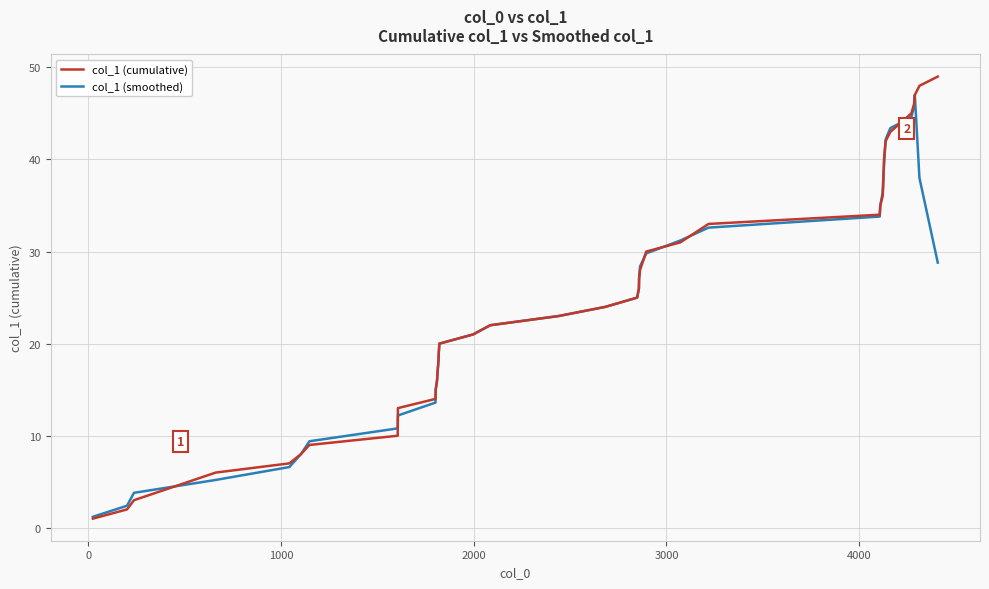

True or false: col_1 (smoothed) has more than 2 interior local peaks.

False